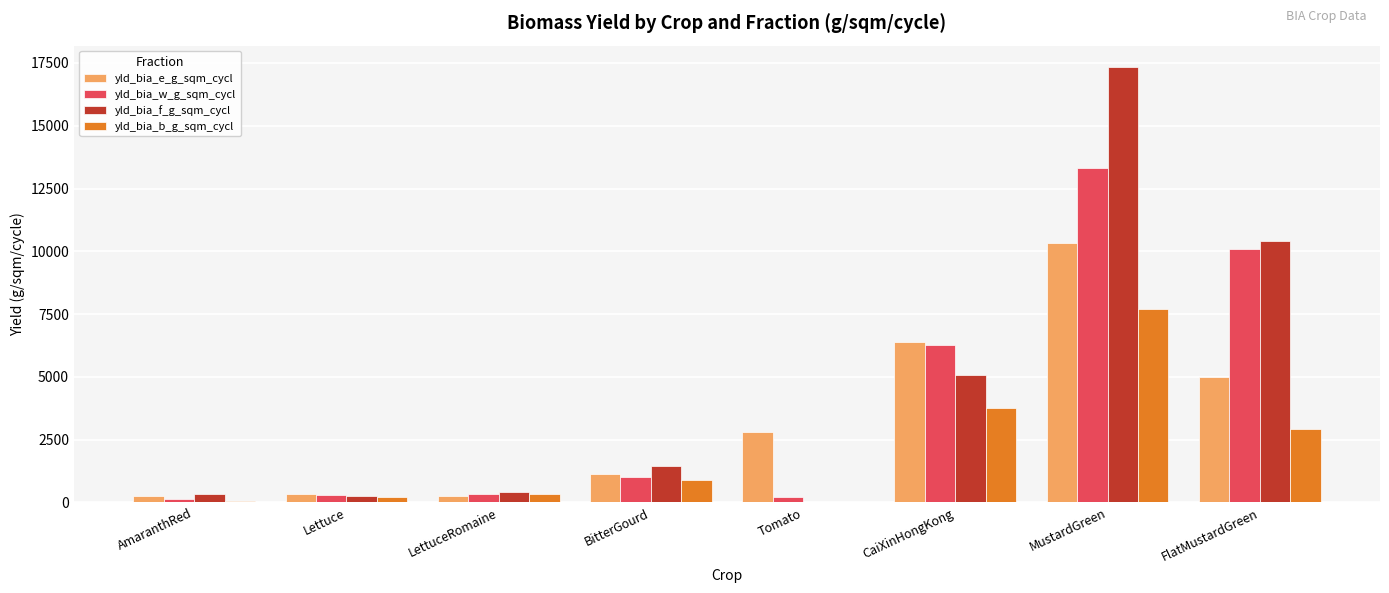

What is the approximate value of yld_bia_w_g_sqm_cycl at Tomato?

218